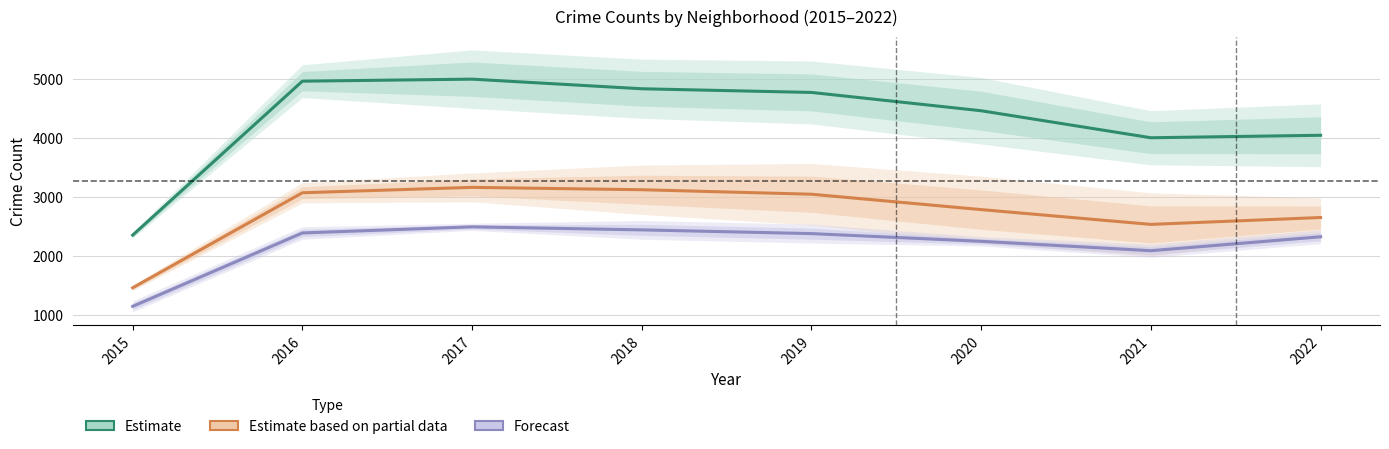

What is the smallest value displayed?

1152.0